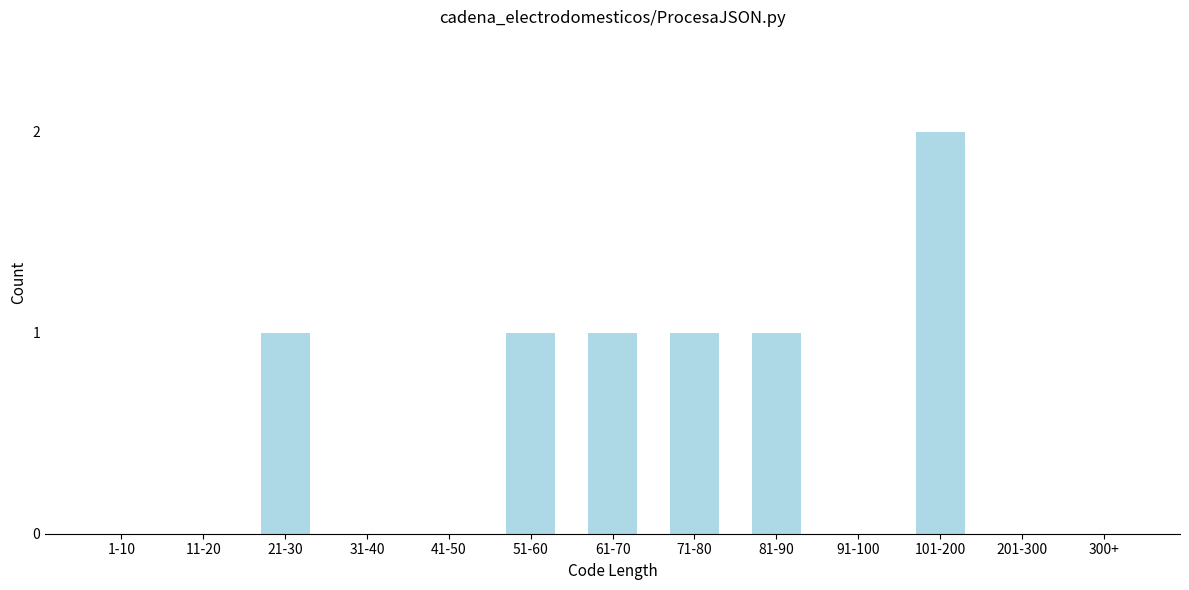

Reading left to right, transcribe all the data shown in this chart.

1-10=0	11-20=0	21-30=1	31-40=0	41-50=0	51-60=1	61-70=1	71-80=1	81-90=1	91-100=0	101-200=2	201-300=0	300+=0